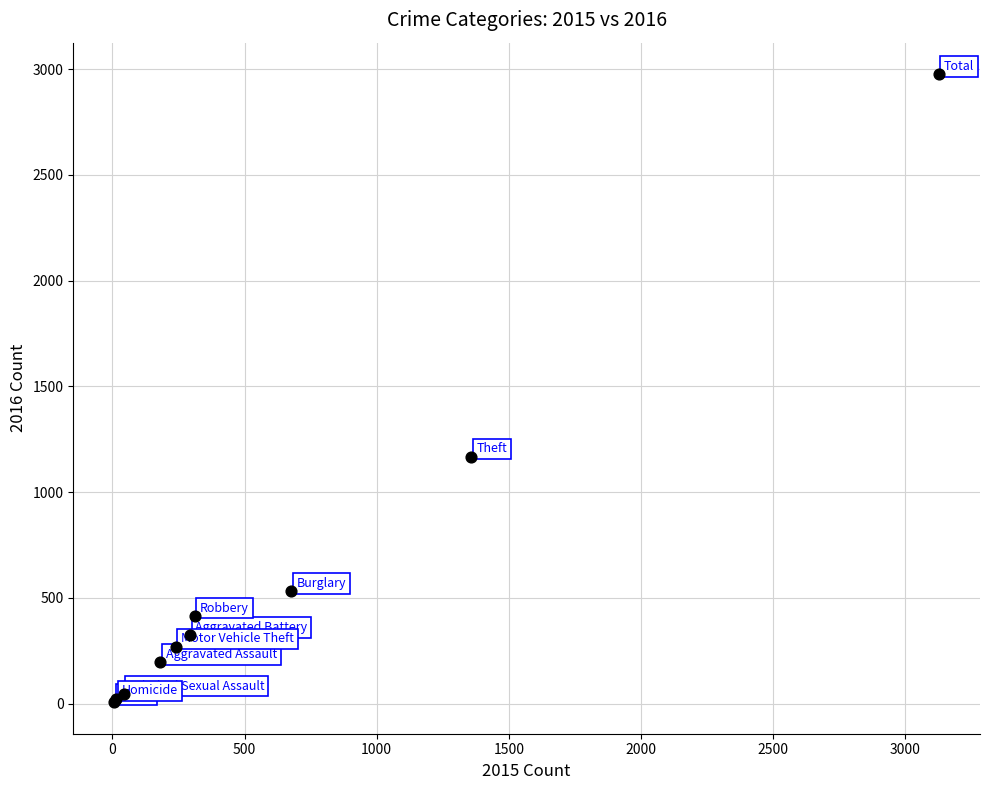

What Y value in the scatter plot is closest to 1491?

1168